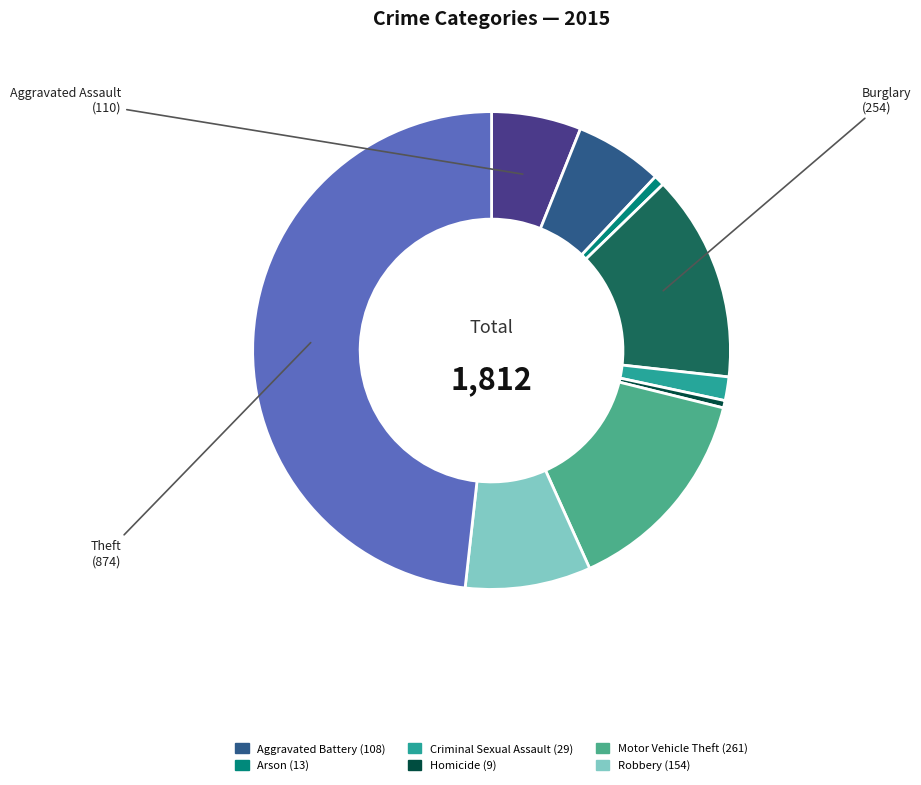

Does any single category account for the majority?

No